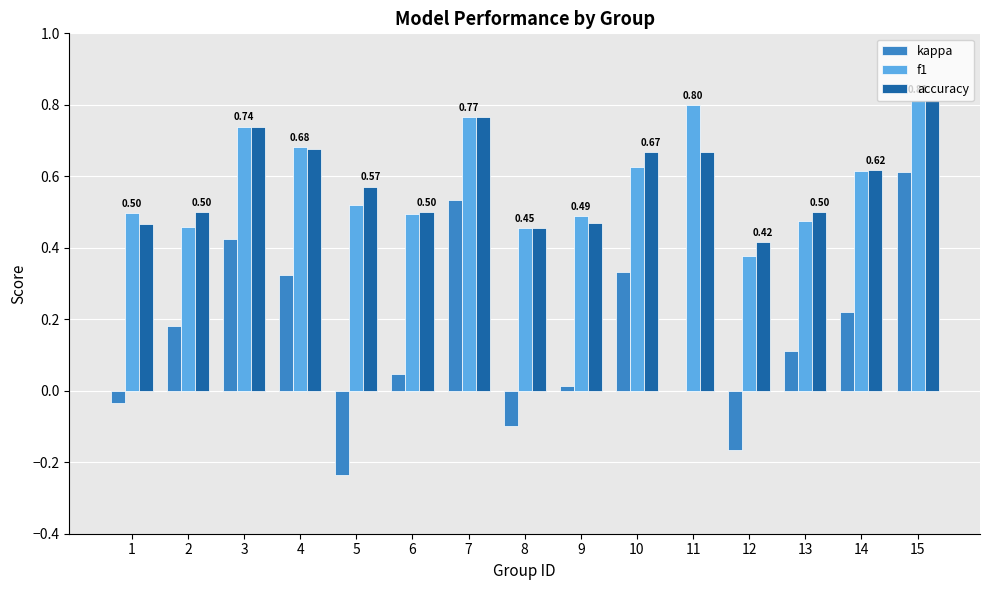

Are the bars horizontal?

No